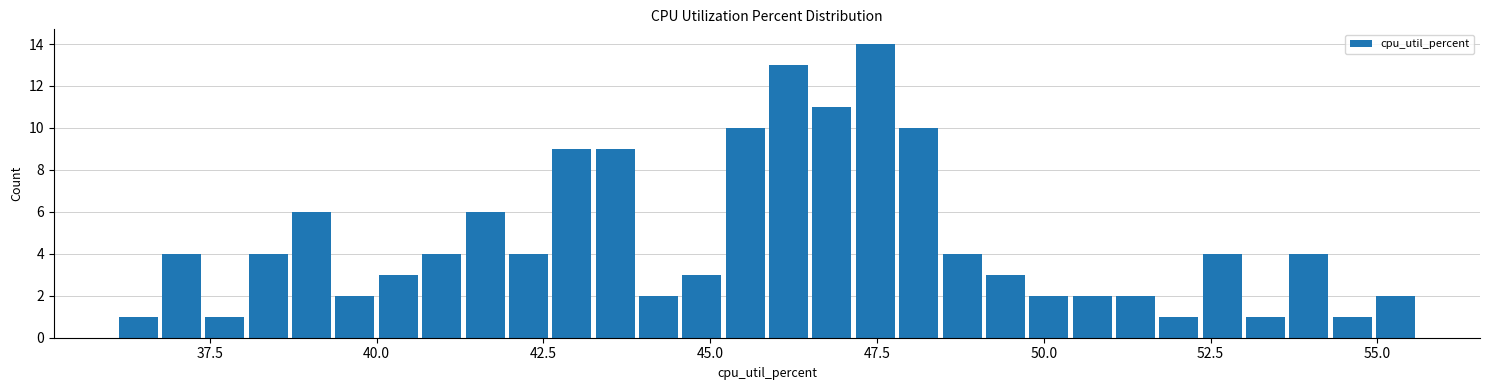

Read against the x-axis, roughly where is the centre of the tallest bar?

47.5